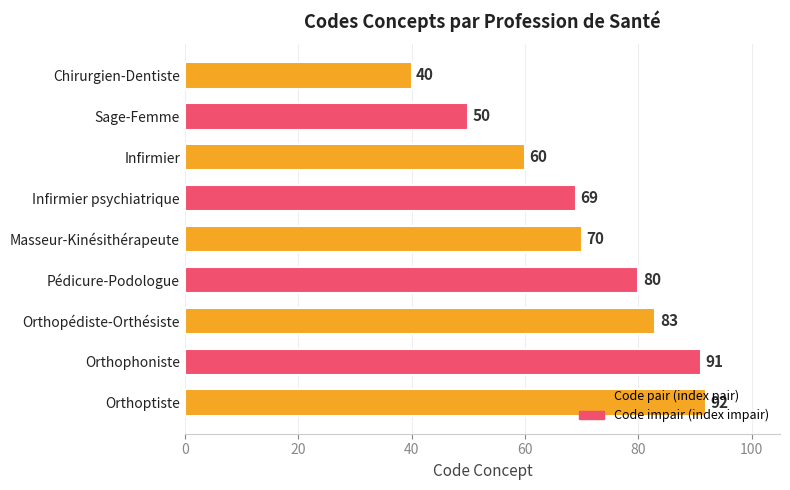

List the labels in order of value, largest first.

Orthoptiste, Orthophoniste, Orthopédiste-Orthésiste, Pédicure-Podologue, Masseur-Kinésithérapeute, Infirmier psychiatrique, Infirmier, Sage-Femme, Chirurgien-Dentiste